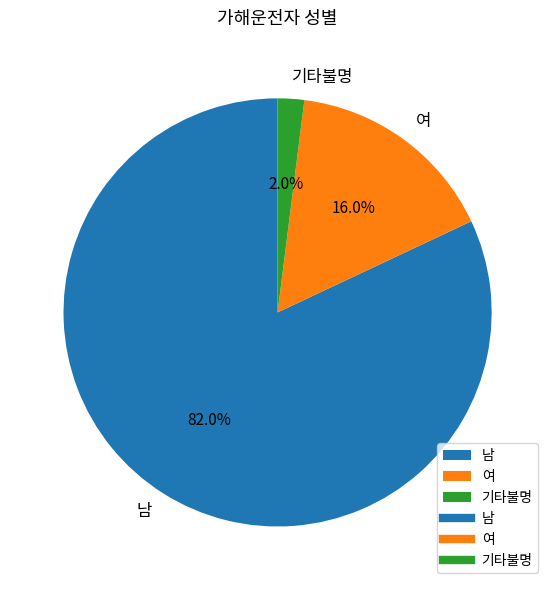

The 여 slice represents 16% of the pie. True or false?

True